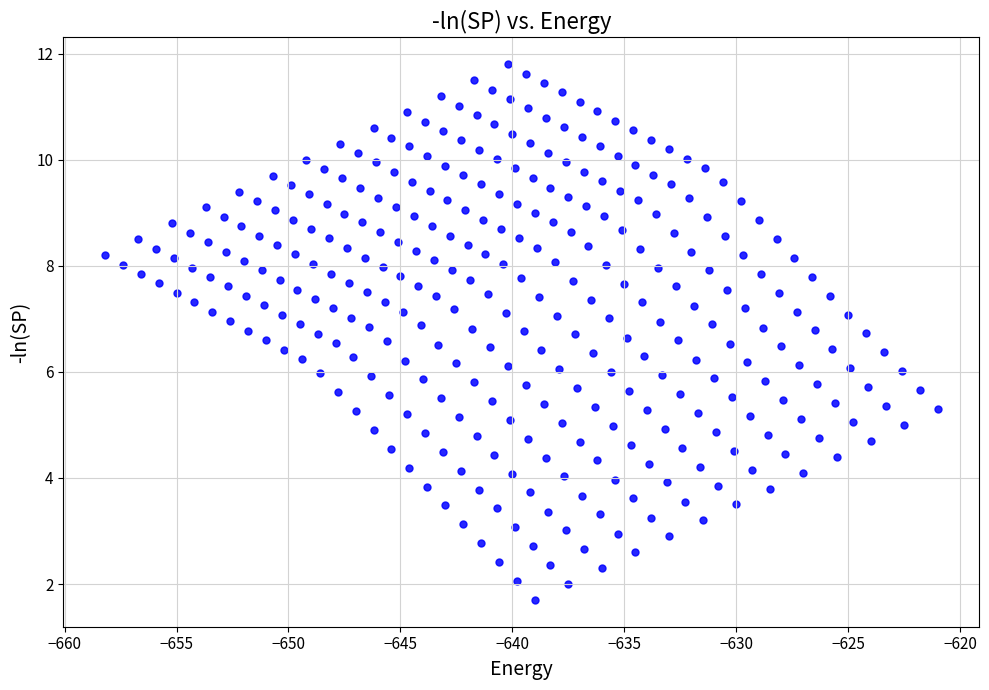

What is the range of X values (max minus min)?

37.2